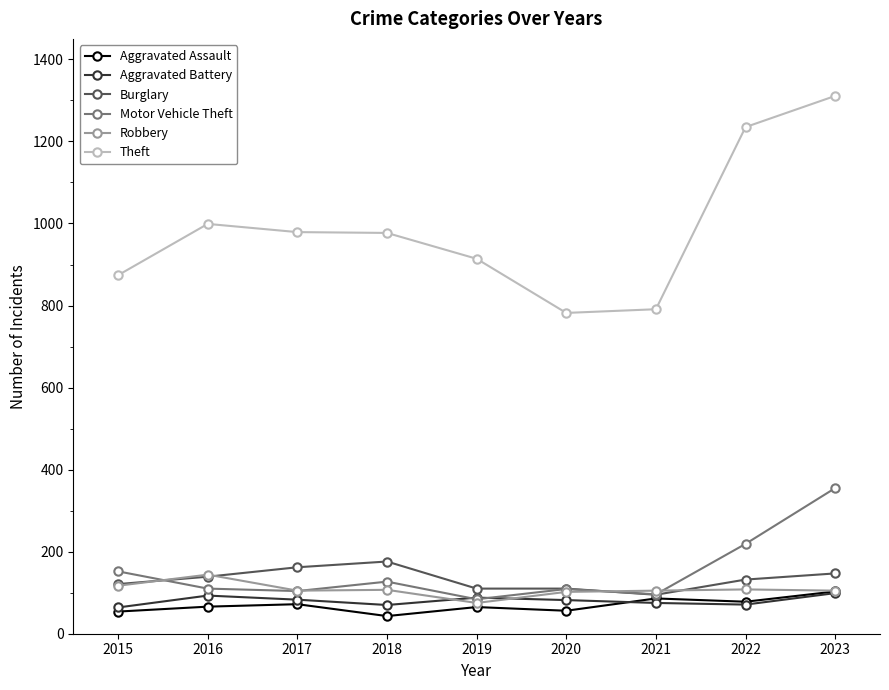

What is the sum of all Theft values?

8862